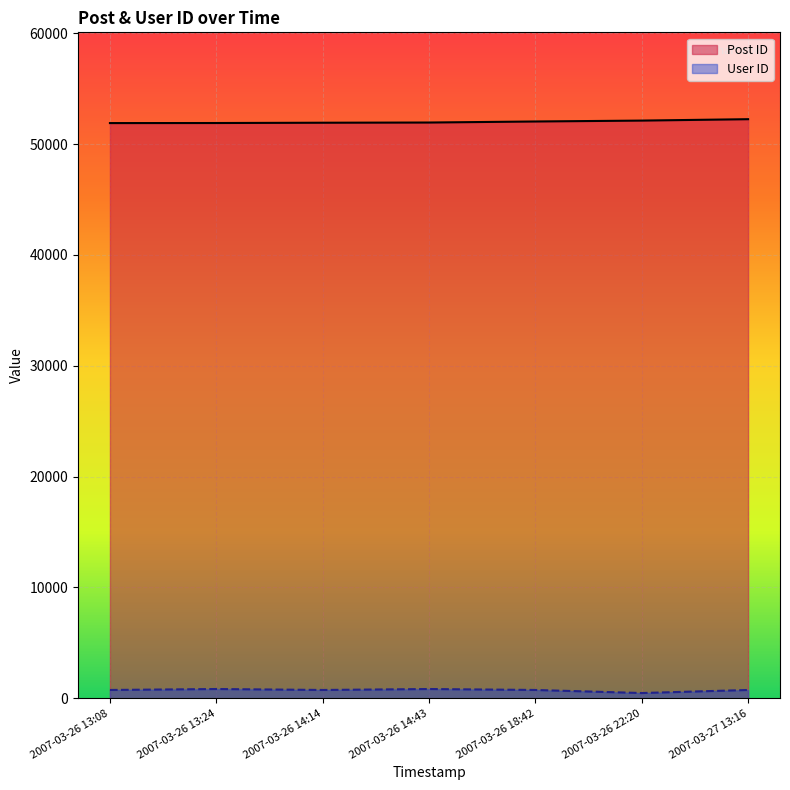

Reading left to right, extract all data points from this chart.

Post ID: 2007-03-26 13:08=51904	2007-03-26 13:24=51910	2007-03-26 14:14=51936	2007-03-26 14:43=51954	2007-03-26 18:42=52048	2007-03-26 22:20=52129	2007-03-27 13:16=52255
User ID: 2007-03-26 13:08=747	2007-03-26 13:24=833	2007-03-26 14:14=747	2007-03-26 14:43=833	2007-03-26 18:42=747	2007-03-26 22:20=470	2007-03-27 13:16=747